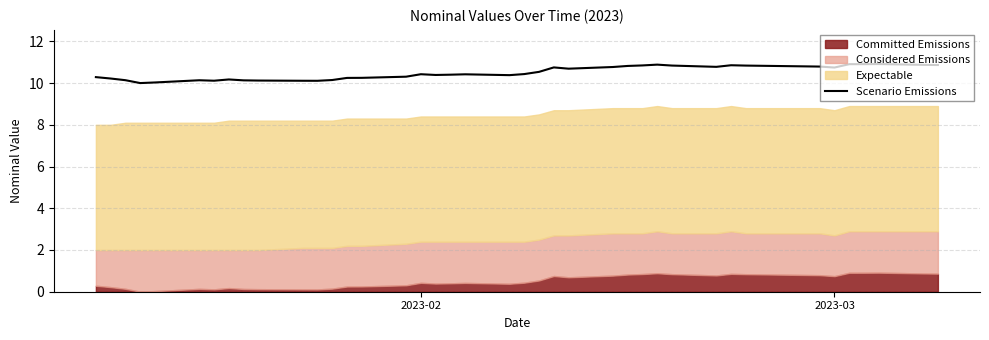

What is the lowest value of the Scenario Emissions series?

10.0